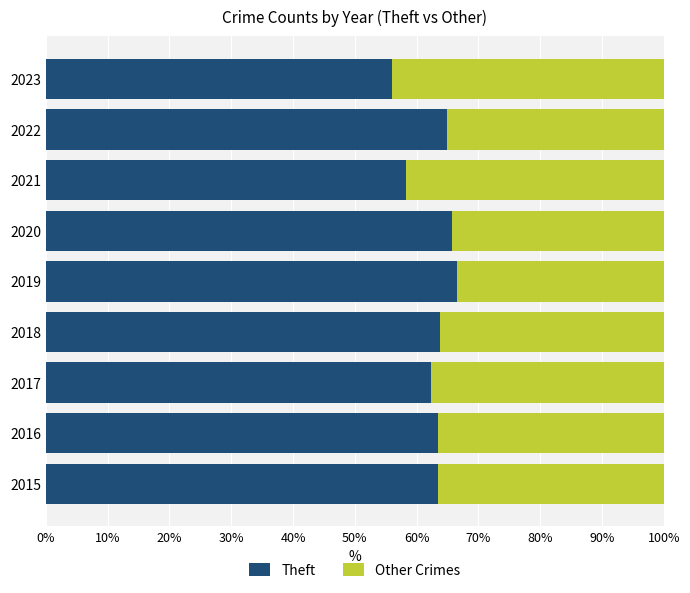

At which label does Theft reach its minimum?

2023